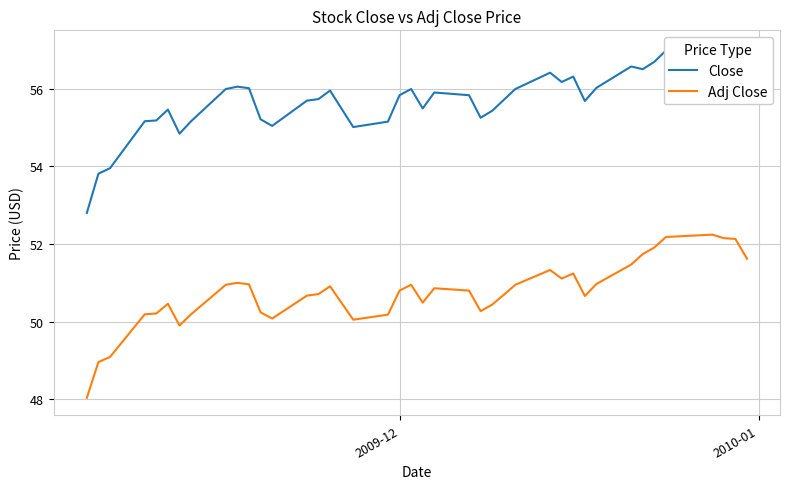

What is the minimum value for Adj Close?

48.0